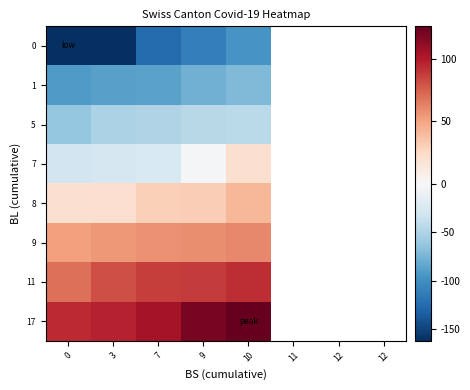

Where is 8 nearest to the value 30?

7